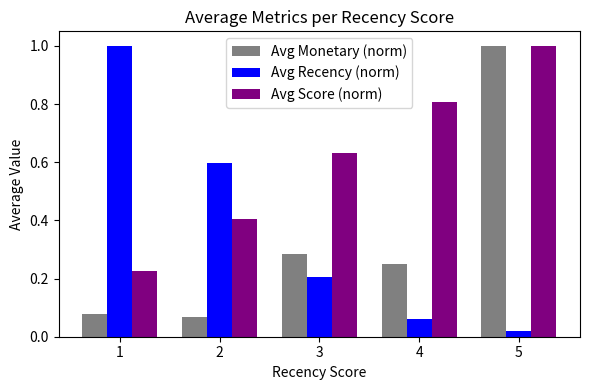

The value of Avg Score (norm) at 3 is 0.4. True or false?

False